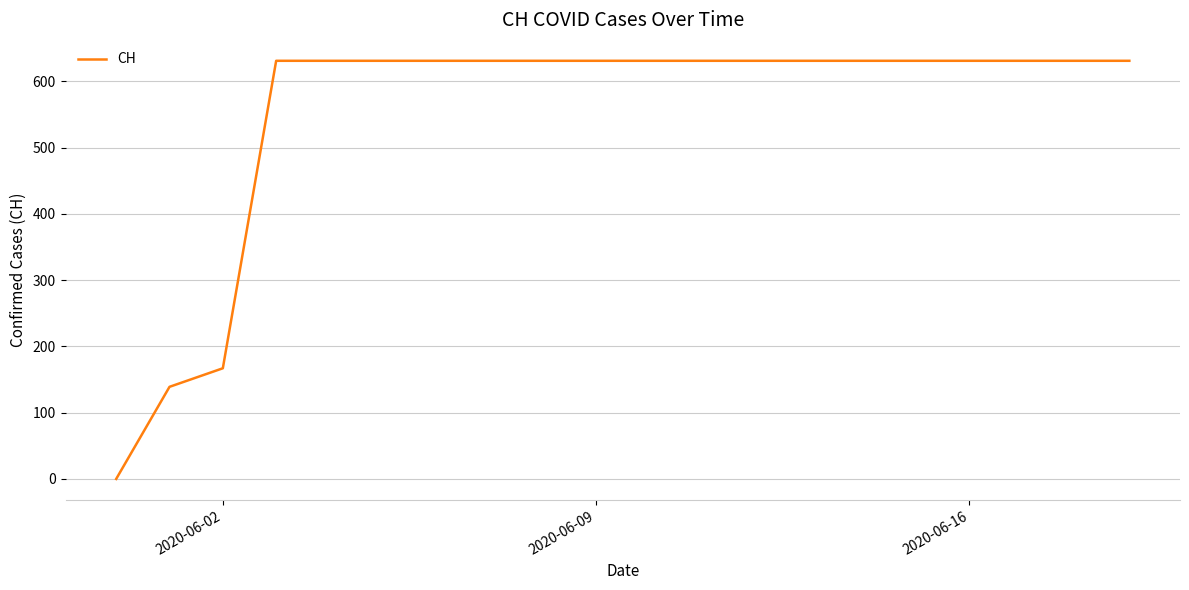

What is the difference between the maximum and minimum values?

631